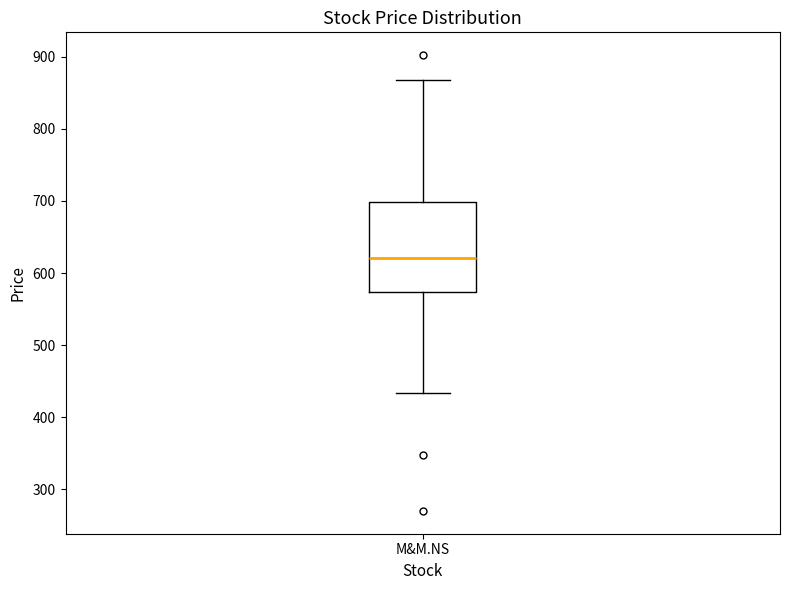

Transcribe this box plot: give where the median line is, the range the box spans, and where the two whiskers end, as read against the y-axis. The values are not printed on the chart, so give them approximately, as read against the axis.

median 620, box 570 to 700, whiskers 430 to 870